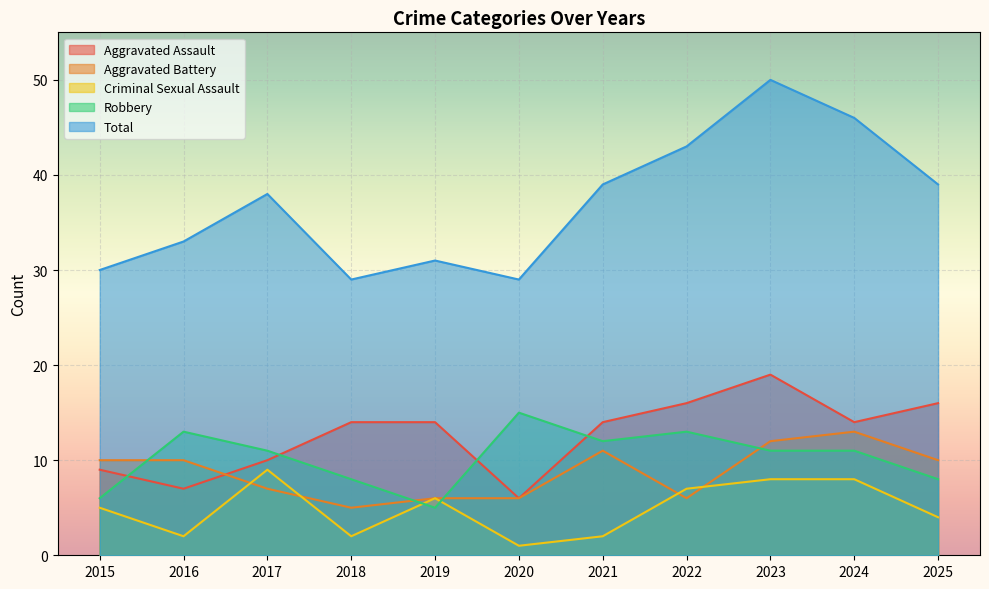

In Aggravated Battery, how many points are higher than both neighbors (excluding endpoints)?

2